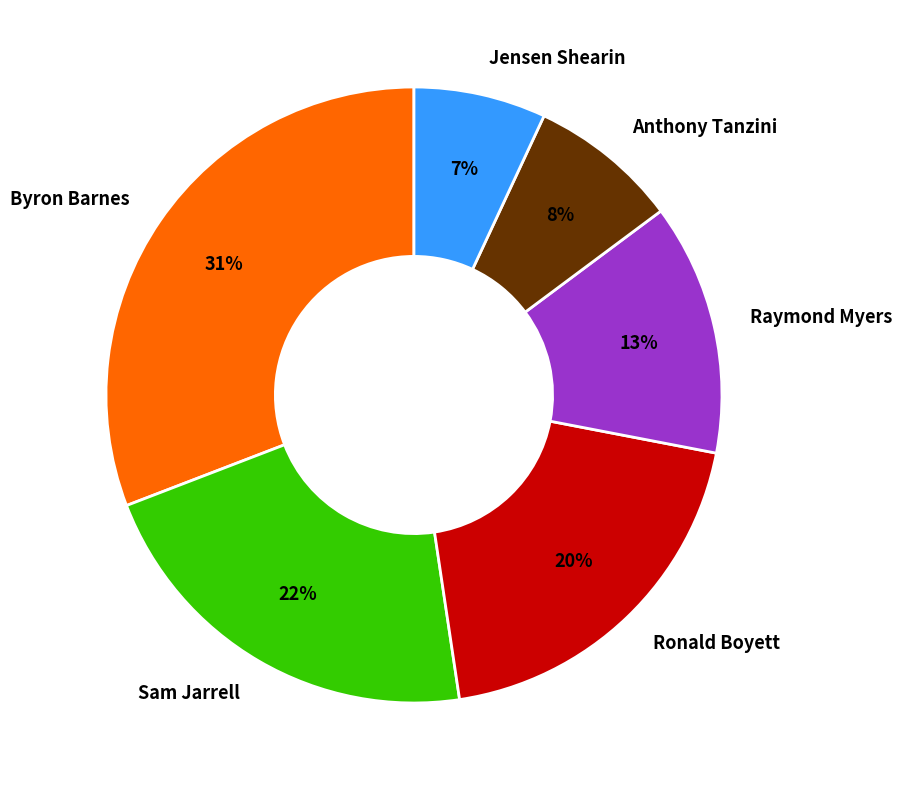

Is it true that Jensen Shearin is 1% of the pie?

False